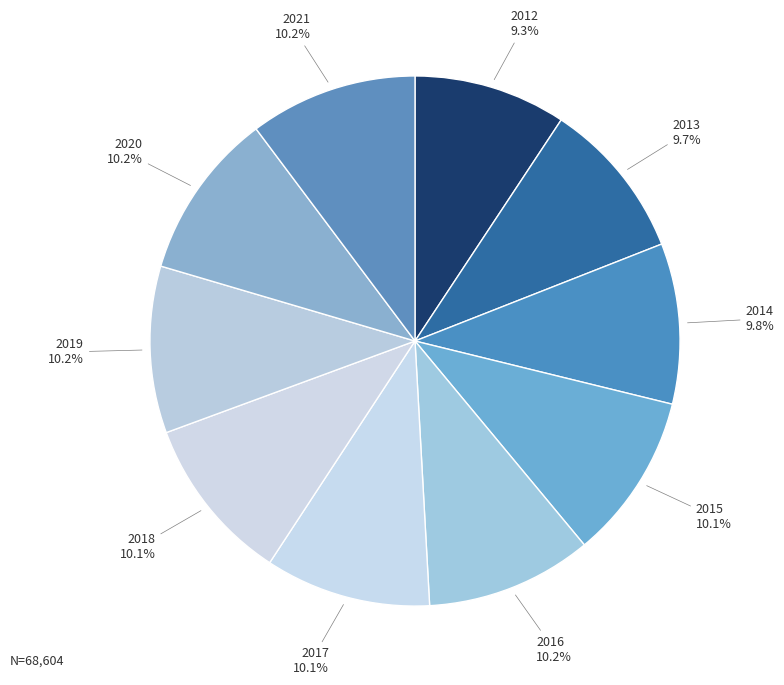

To the nearest percent, what percentage of the pie is 2012?

9%